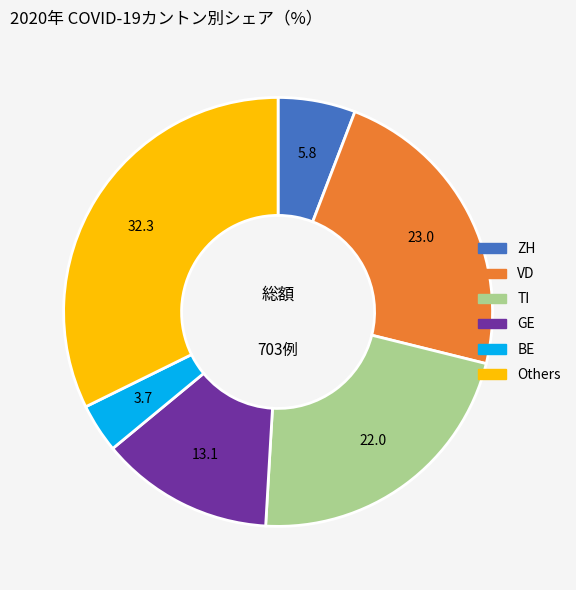

Is there a majority slice in this chart?

No